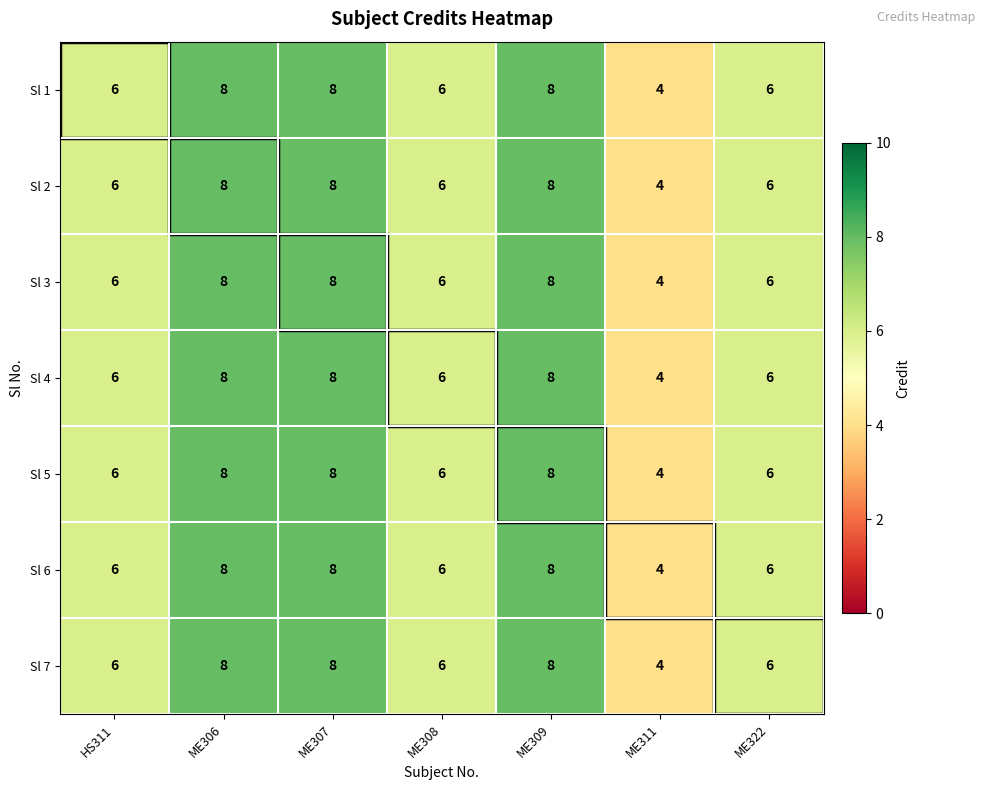

What is the sum of the Sl 5 values at ME308 and ME311?

10